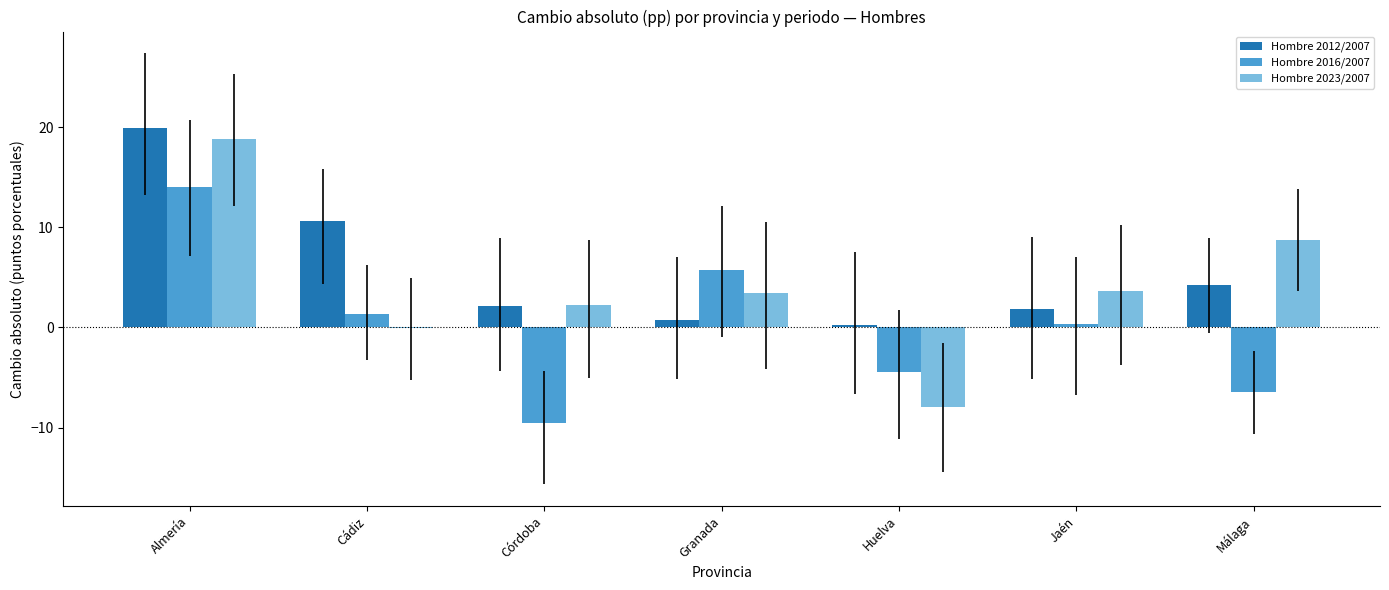

What are all the series names shown in the legend?

Hombre 2012/2007, Hombre 2016/2007, Hombre 2023/2007